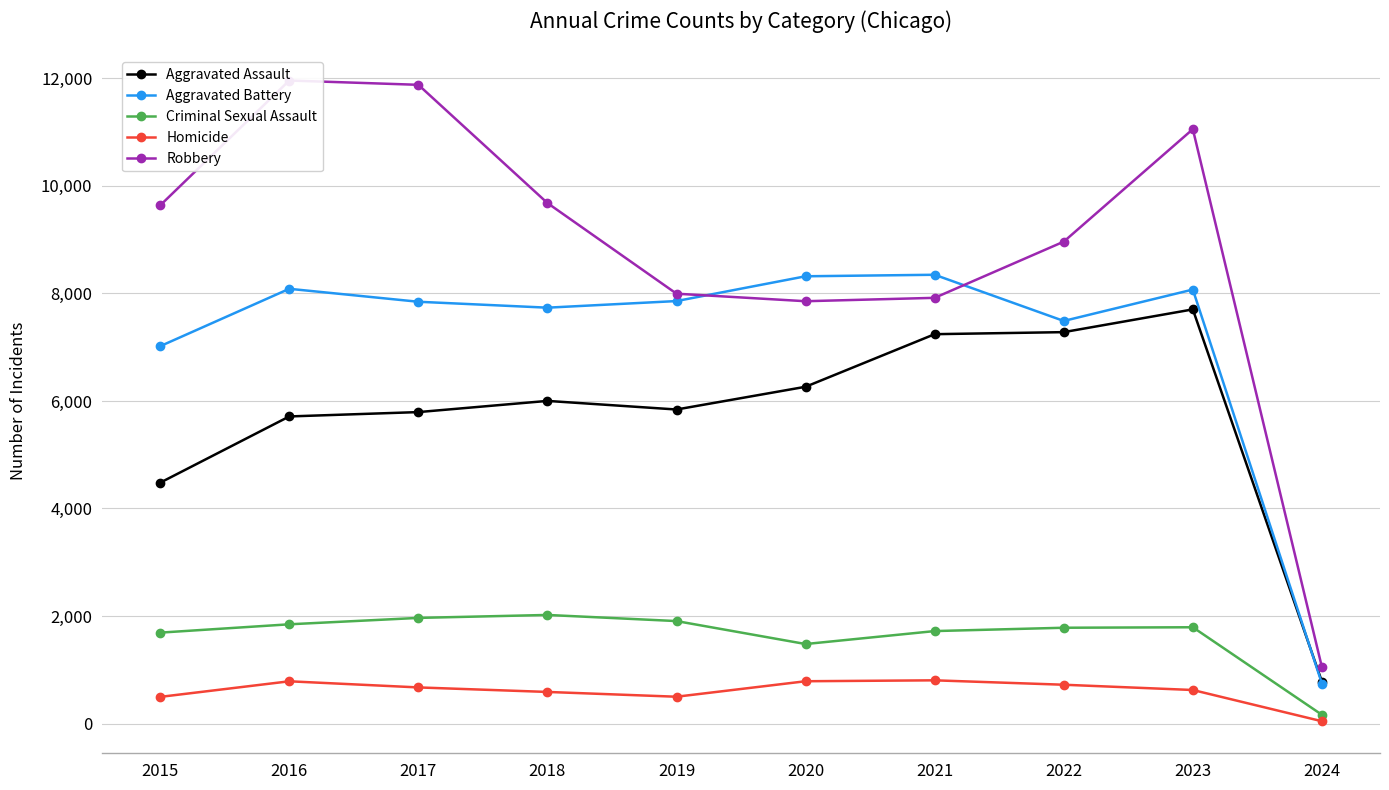

Which series has the largest total across all categories?

Robbery